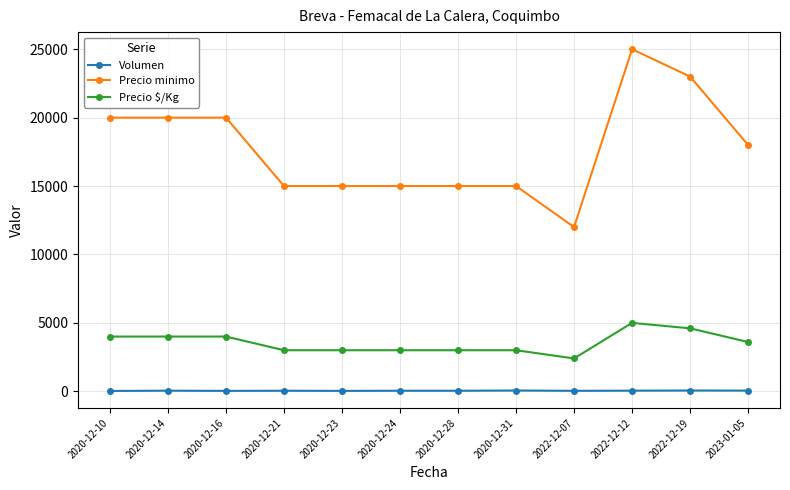

At how many categories does at least one series exceed 5993?

12